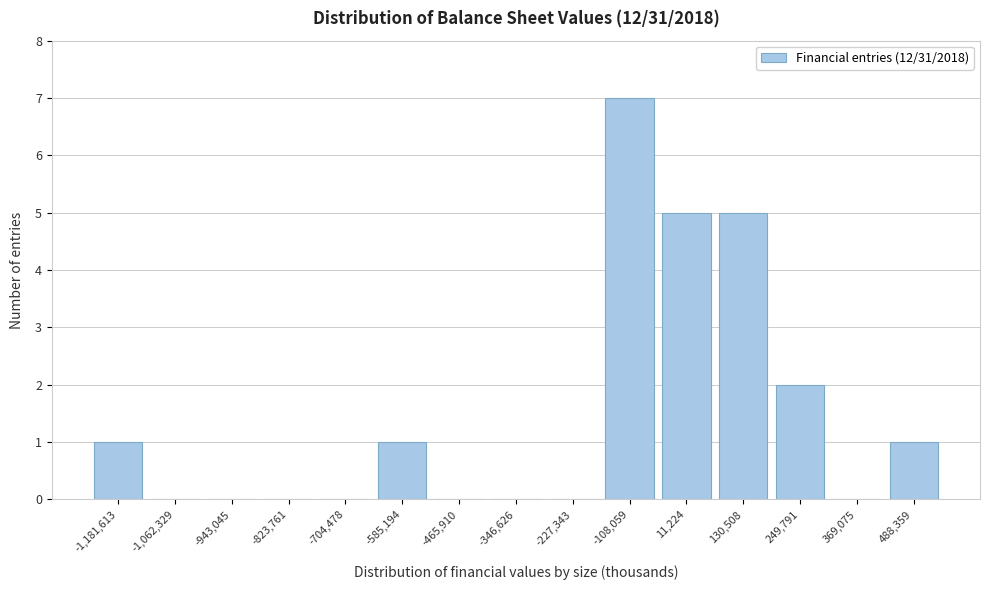

Reading right to left, list all the values displayed in this chart.

488,359=1	369,075=0	249,791=2	130,508=5	11,224=5	-108,059=7	-227,343=0	-346,626=0	-465,910=0	-585,194=1	-704,478=0	-823,761=0	-943,045=0	-1,062,329=0	-1,181,613=1